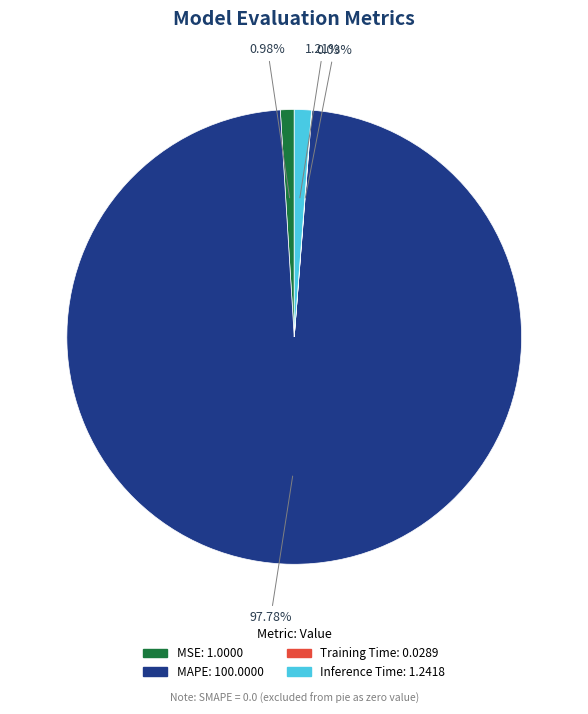

Is there any slice that represents more than half of the pie?

Yes